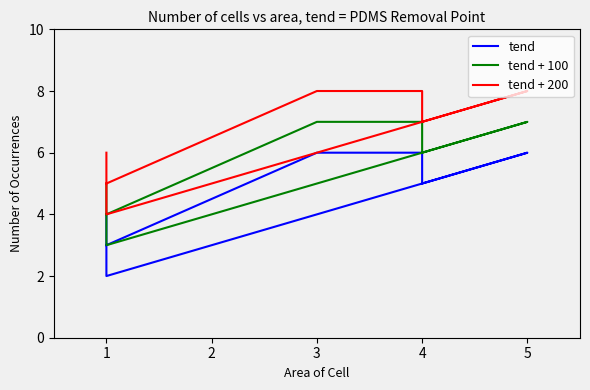

What is the value of the tend point at the 2nd from the left?

6